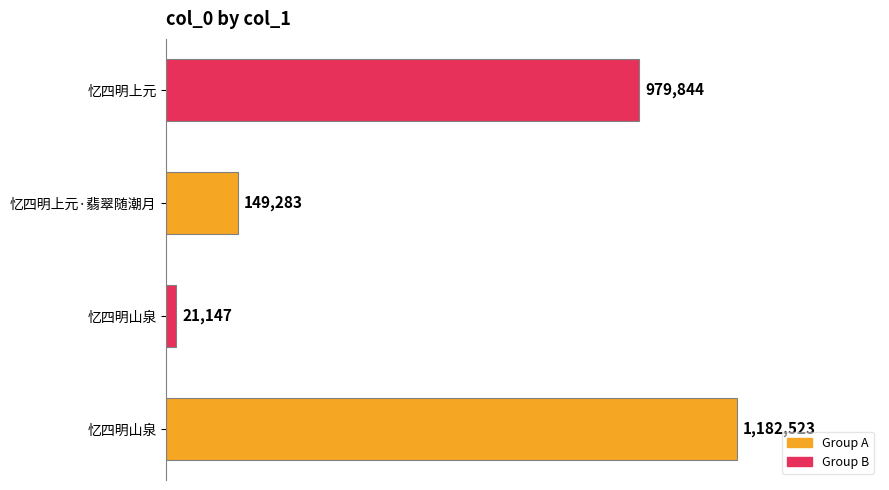

How many bars are there in total?

4